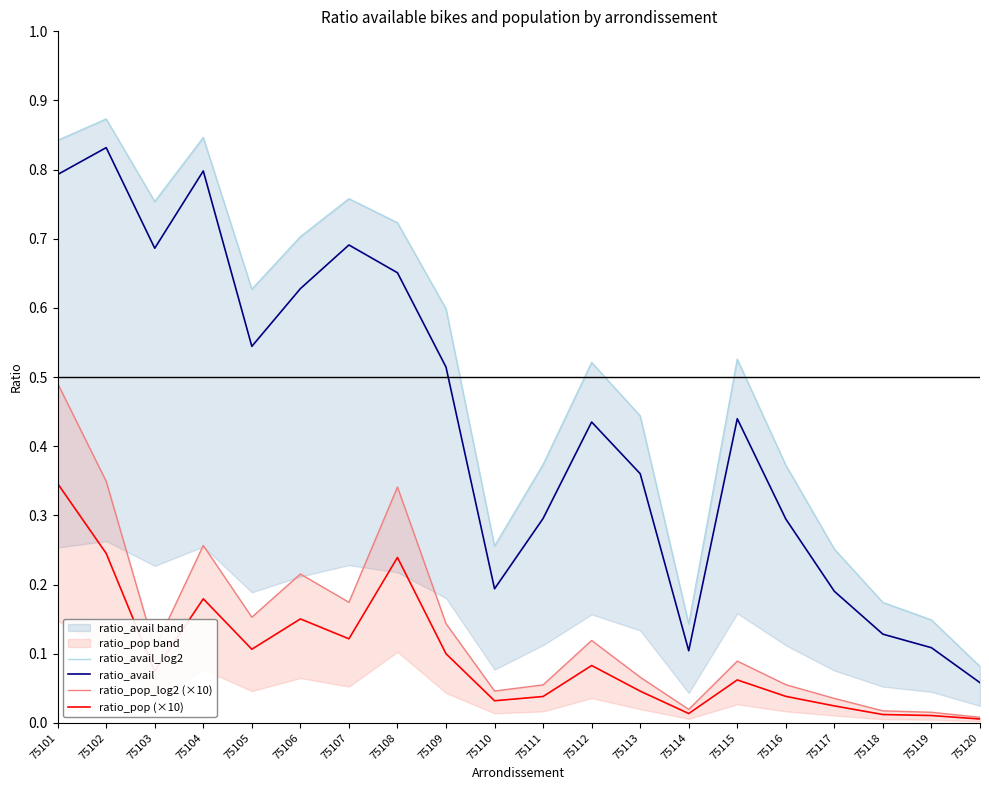

The ratio_pop (×10) series shows 0.1 at 75115. True or false?

False